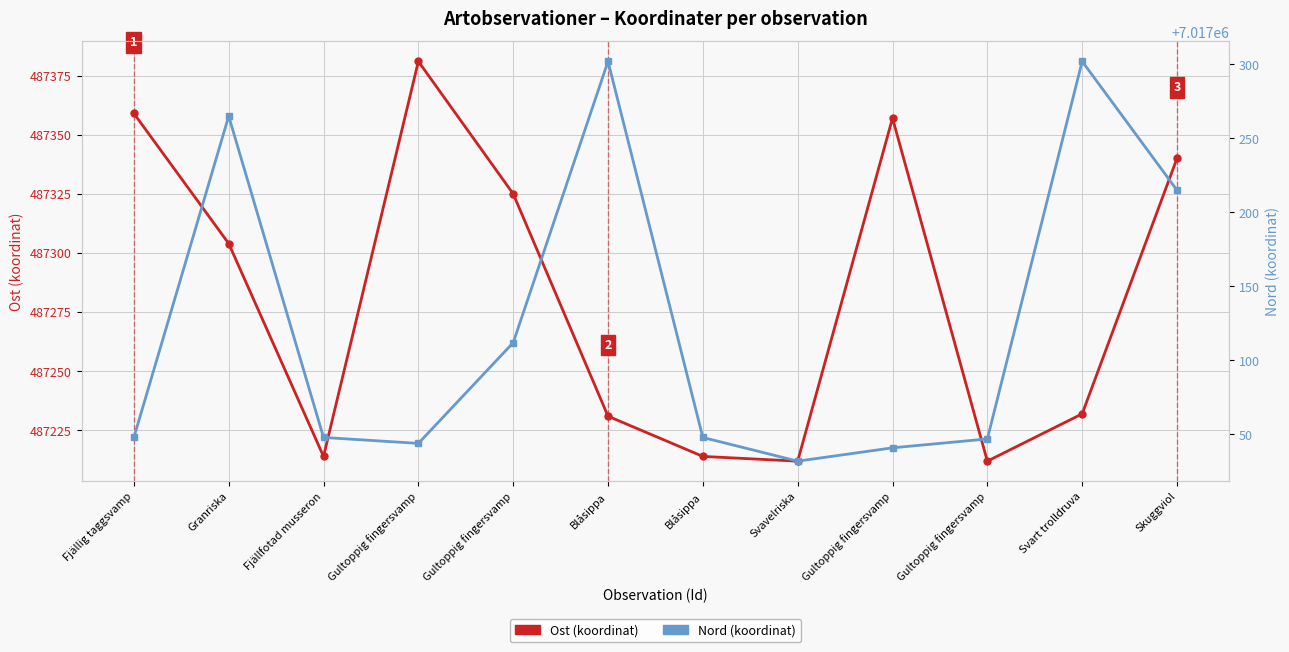

Which series has the largest range (max minus min)?

Nord (koordinat)